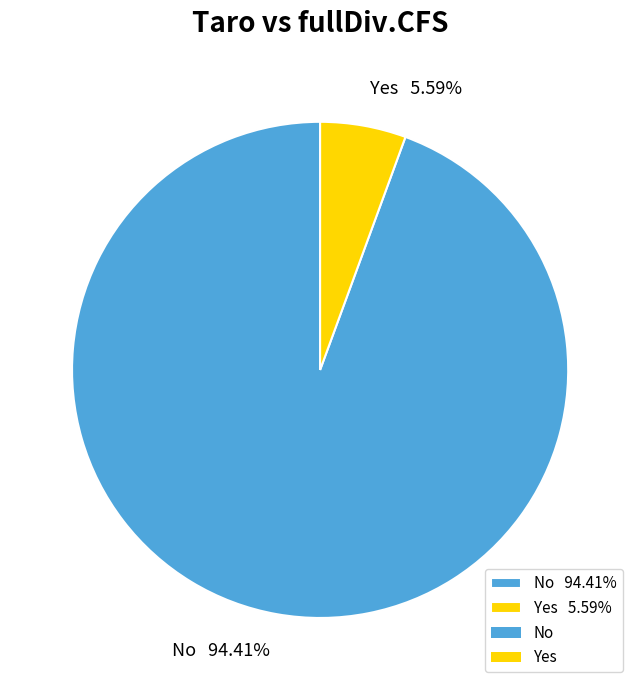

Count the number of slices in the pie.

2